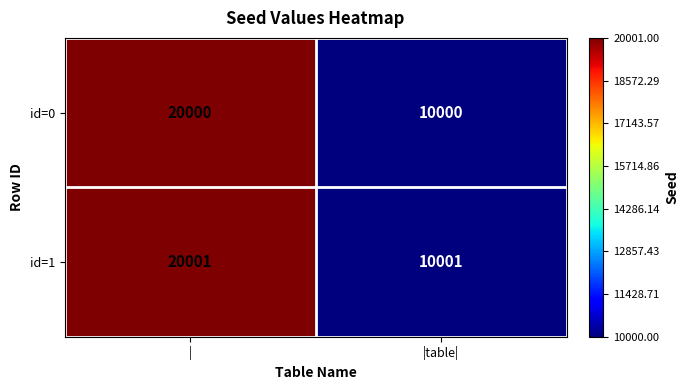

The id=0 series shows 10000 at |table|. True or false?

True